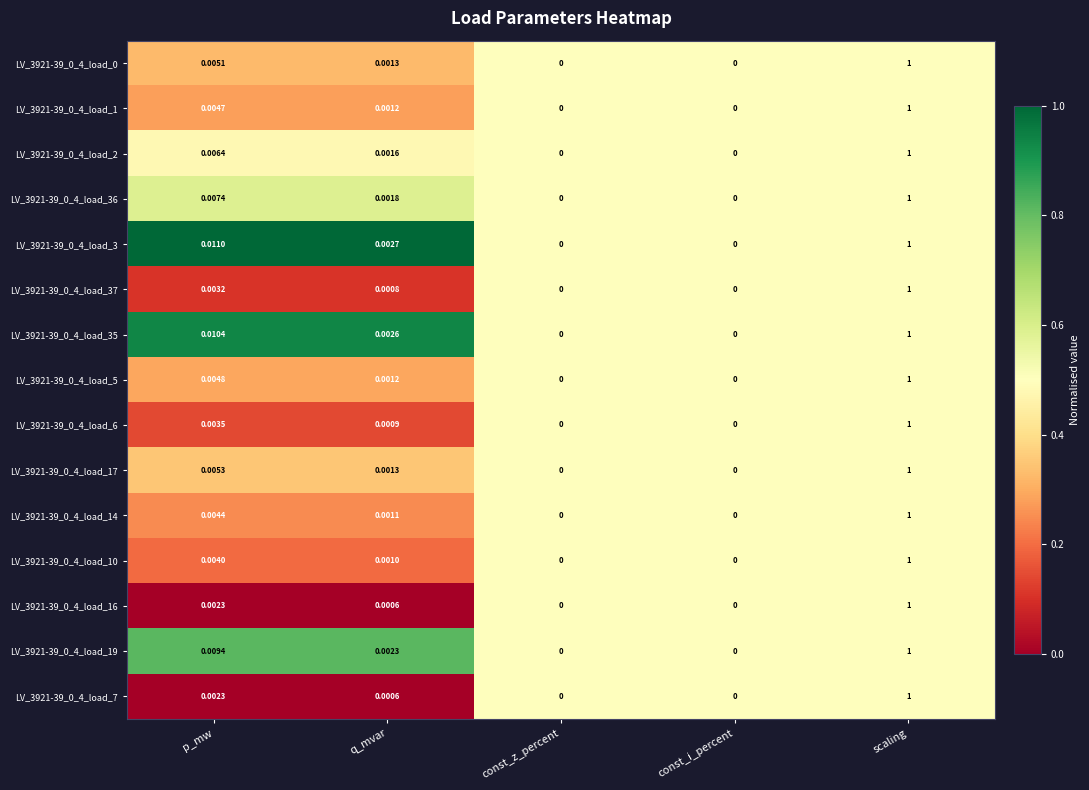

Is the value of LV_3921-39_0_4_load_19 at p_mw greater than the value of LV_3921-39_0_4_load_17 at const_i_percent?

Yes